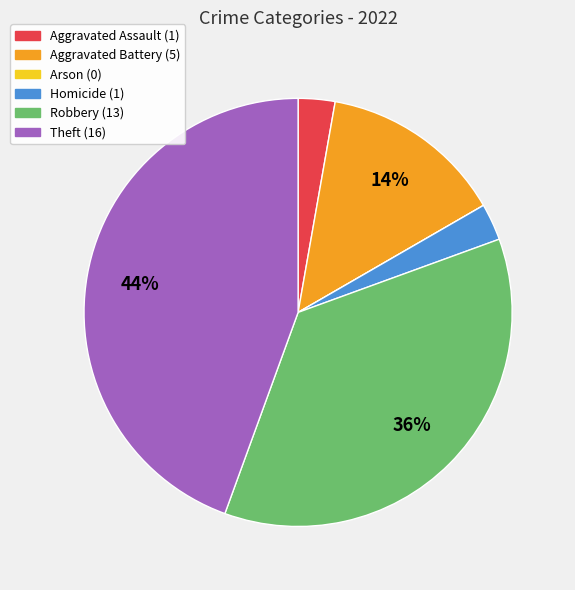

To the nearest percent, what is the difference between the largest and smallest slice percentages?

44%